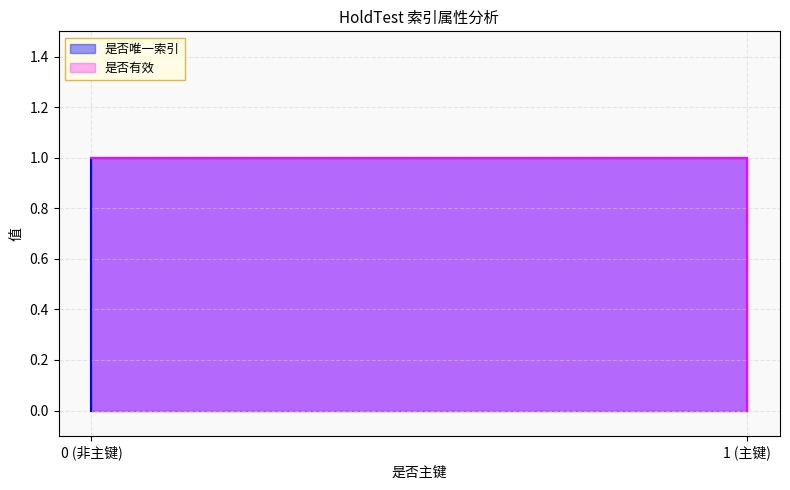

At which category is the sum across all series the highest?

1